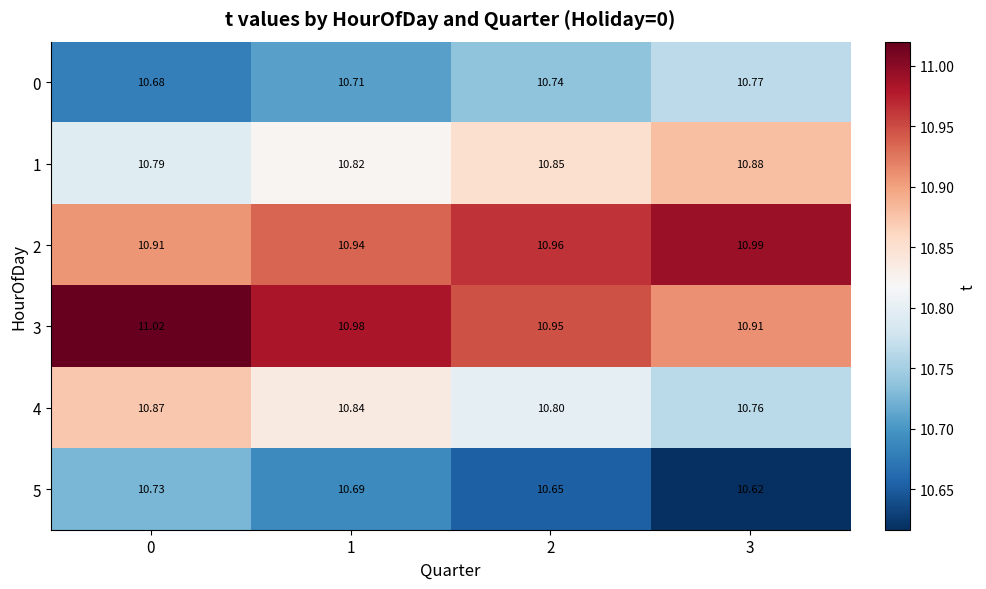

Is the value of 4 at 2 greater than the value of 0 at 2?

Yes